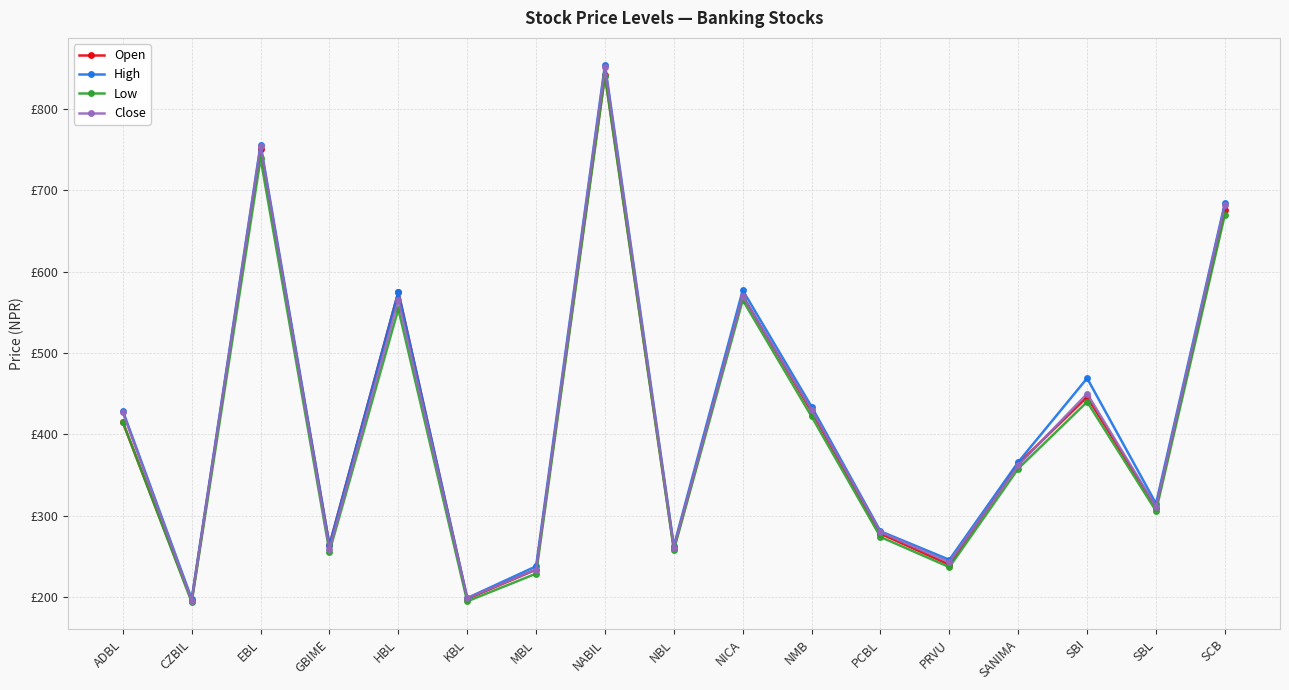

Between NICA and PCBL, which series saw the biggest shift?

High